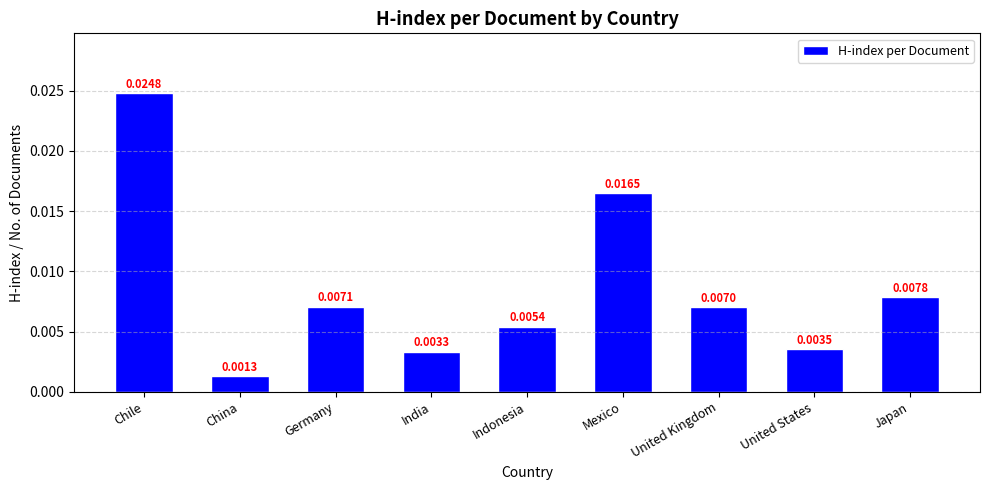

What is the label of the 1st bar from the left?

Chile